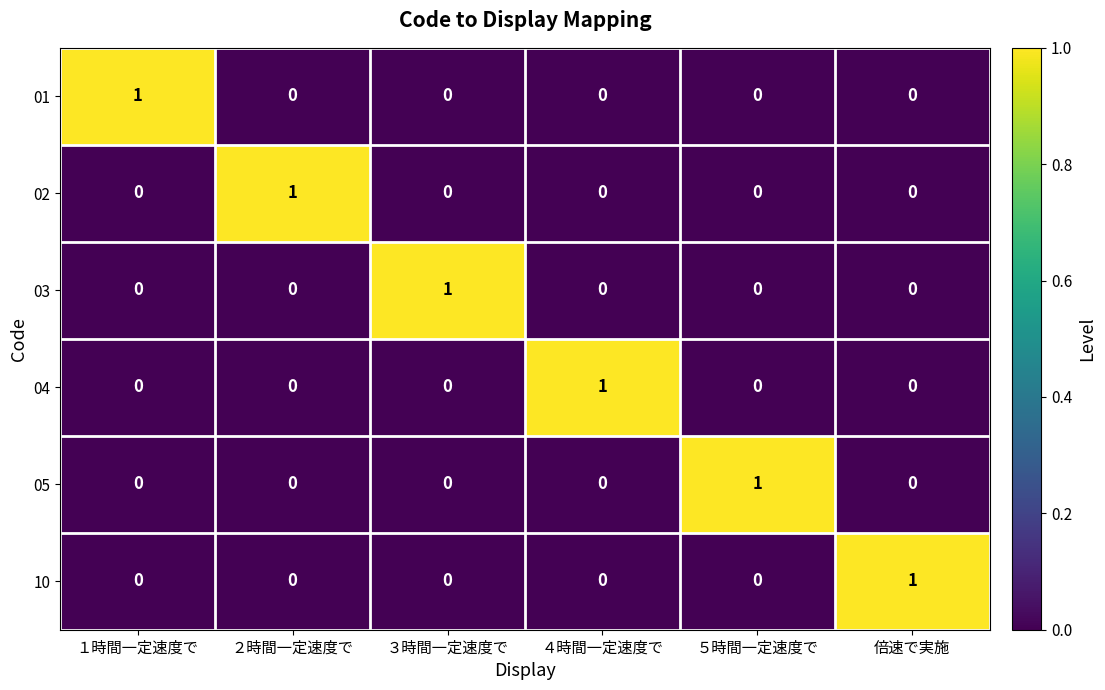

The 02 series shows 0 at 倍速で実施. True or false?

True